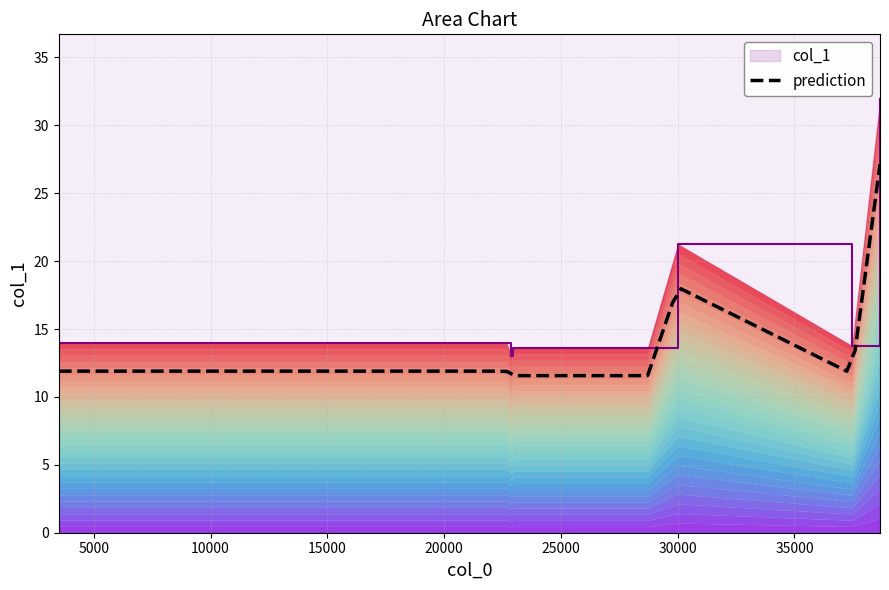

What position from the right is 3503.84?

9